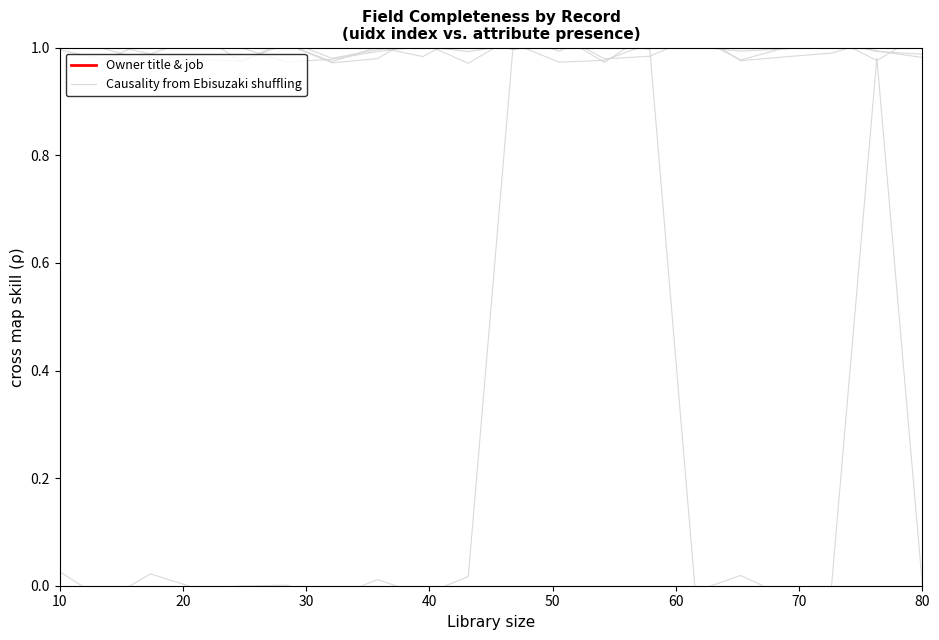

Which series has the widest spread of values?

Payment